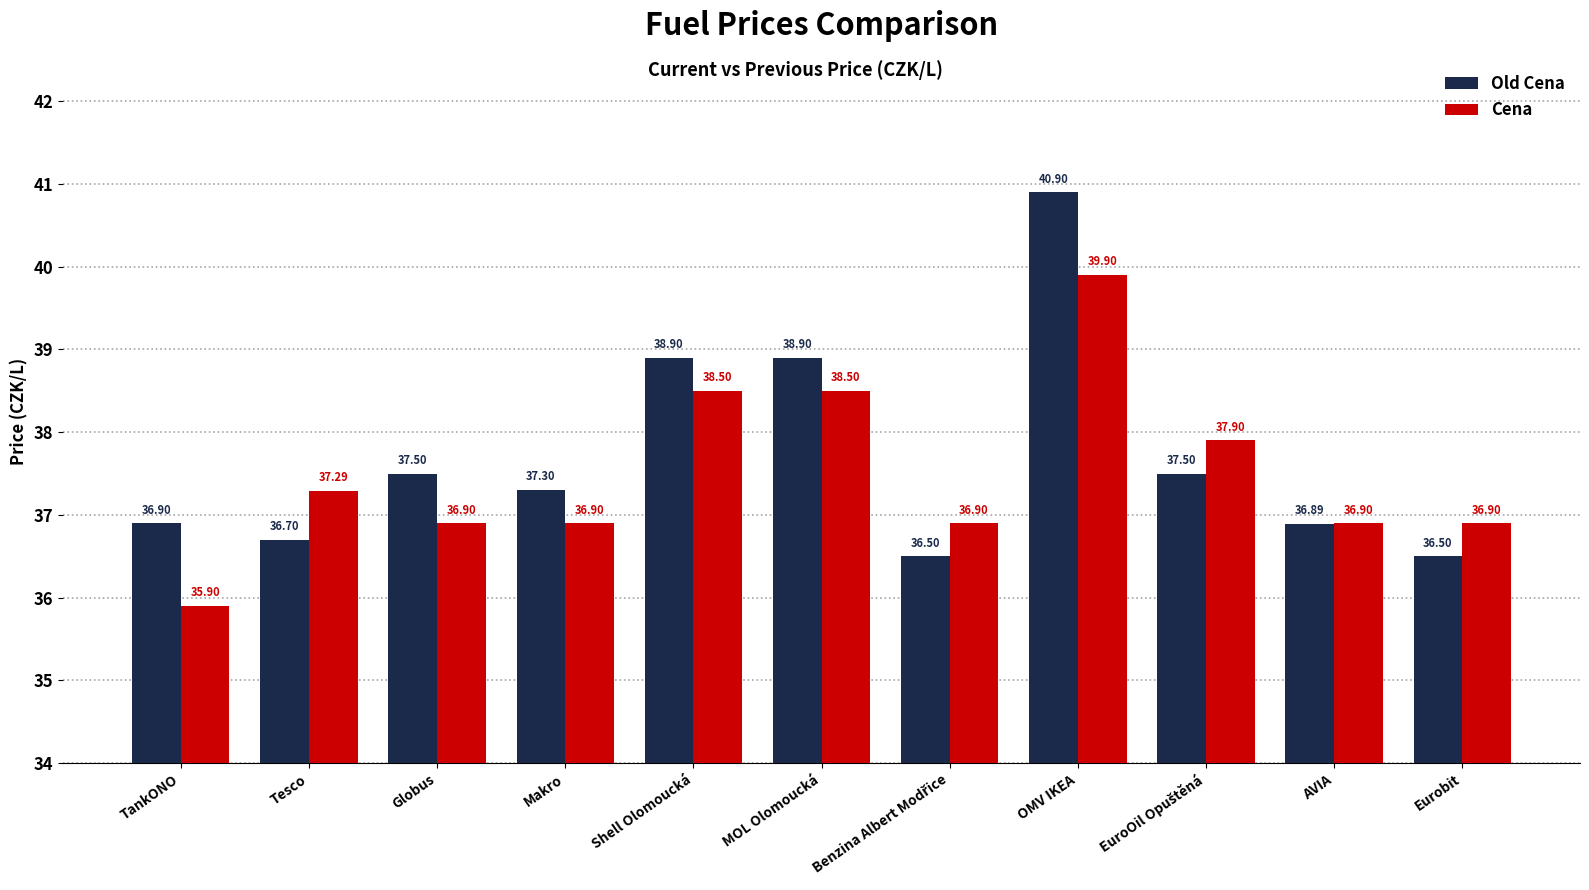

List the series in order of their overall mean, highest first.

Old Cena, Cena